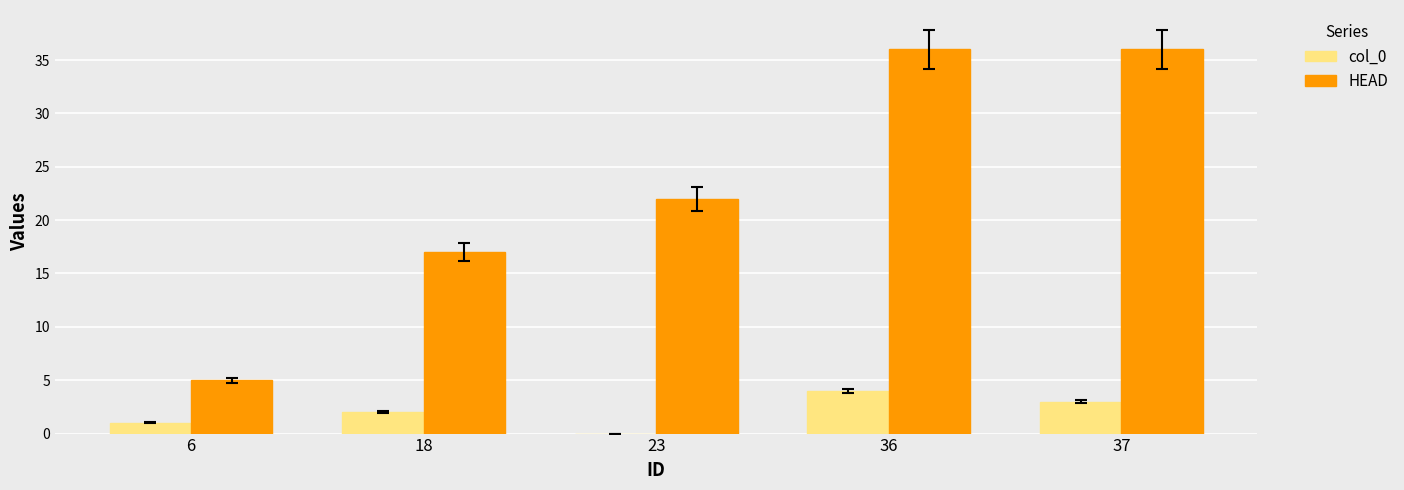

What is the approximate value of col_0 at 6?

1